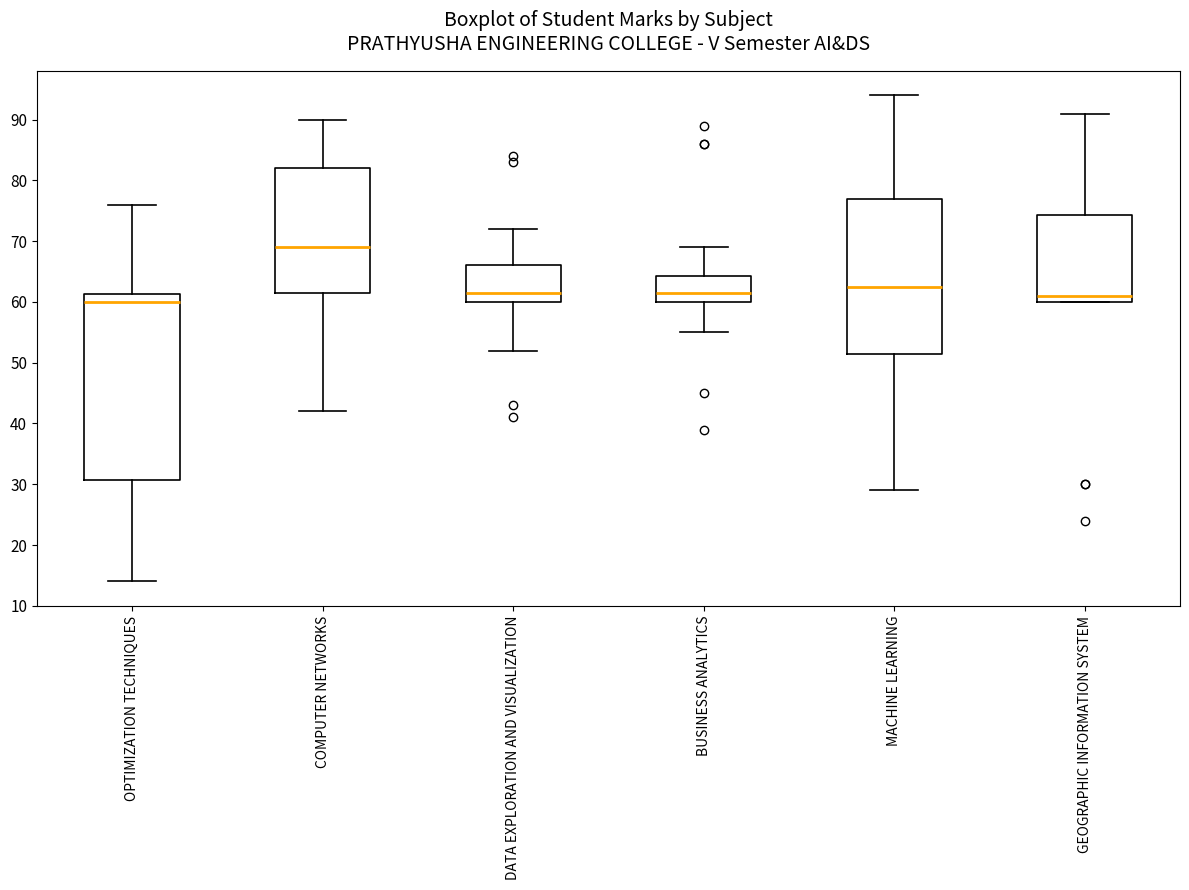

Reading left to right, transcribe this box plot: for each box, give where its median line is, the range the box spans, and where its two whiskers end, as read against the y-axis. The values are not printed on the chart, so give them approximately, as read against the axis.

OPTIMIZATION TECHNIQUES: median 60, box 31 to 61, whiskers 14 to 76
COMPUTER NETWORKS: median 69, box 62 to 82, whiskers 42 to 90
DATA EXPLORATION AND VISUALIZATION: median 62, box 60 to 66, whiskers 52 to 72
BUSINESS ANALYTICS: median 62, box 60 to 64, whiskers 55 to 69
MACHINE LEARNING: median 63, box 52 to 77, whiskers 29 to 94
GEOGRAPHIC INFORMATION SYSTEM: median 61, box 60 to 74, whiskers 60 to 91